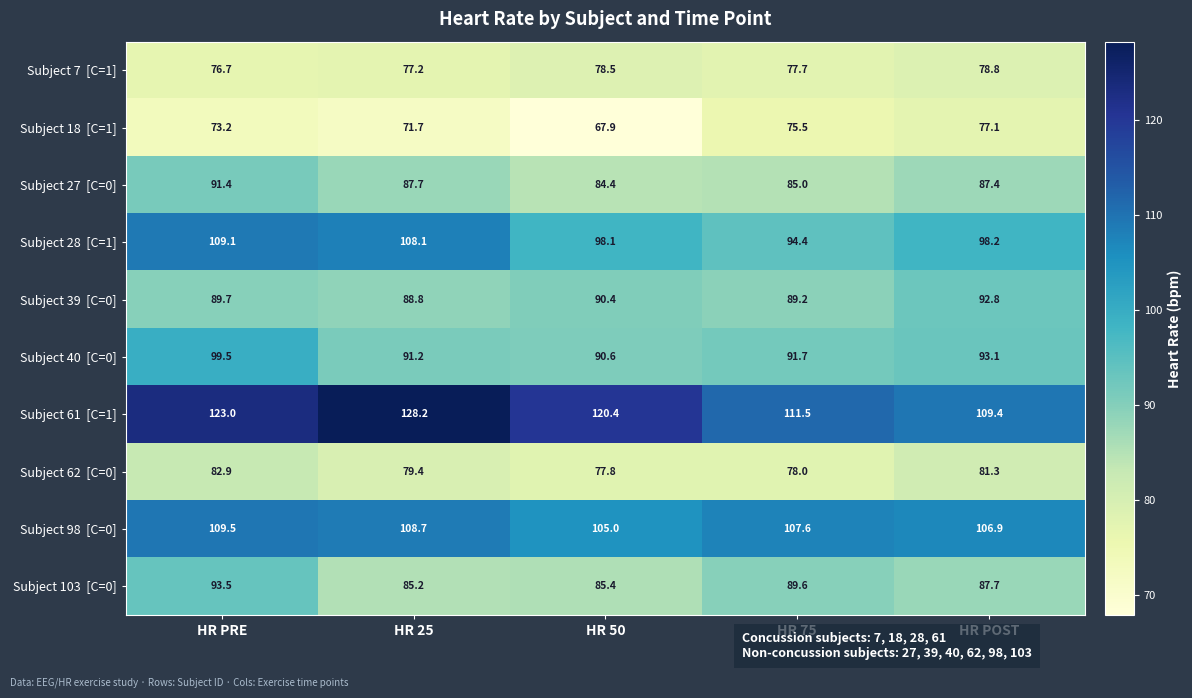

At which category is the sum across all series the highest?

HR PRE